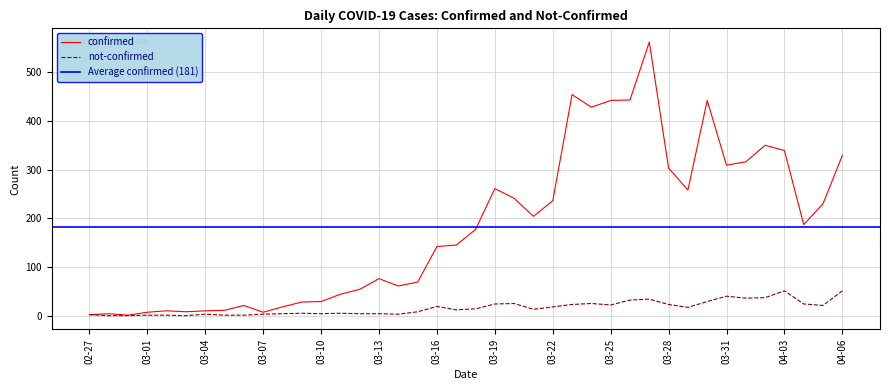

At how many categories does at least one series exceed 159?

20